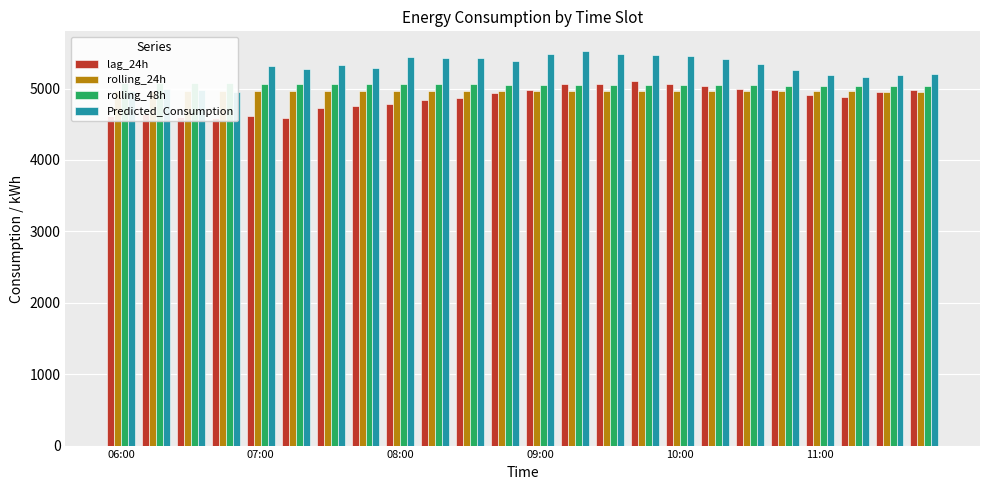

Reading left to right, extract all data points from this chart.

lag_24h: 4616.0	4642.0	4604.0	4594.0	4615.0	4583.0	4734.0	4757.0	4787.0	4843.0	4870.0	4938.0	4986.0	5059.0	5070.0	5100.0	5067.0	5037.0	4992.0	4974.0	4917.0	4883.0	4950.0	4987.0
rolling_24h: 4959.6	4961.7	4963.3	4964.3	4965.8	4967.0	4968.3	4969.6	4970.5	4971.4	4971.6	4971.9	4972.0	4972.0	4971.5	4971.3	4969.6	4967.8	4966.0	4964.6	4962.4	4960.1	4958.2	4957.0
rolling_48h: 5074.1	5074.0	5073.2	5071.9	5070.4	5068.4	5066.6	5064.6	5062.8	5060.8	5058.6	5056.6	5054.7	5053.1	5051.9	5050.8	5049.1	5047.5	5044.9	5042.8	5040.1	5036.8	5033.8	5030.7
Predicted_Consumption: 4970.4	5000.0	4987.1	4947.2	5320.1	5270.1	5324.4	5284.0	5443.1	5429.7	5435.3	5381.1	5477.9	5525.6	5477.6	5472.7	5457.4	5408.9	5346.1	5266.3	5194.8	5161.2	5195.5	5206.6